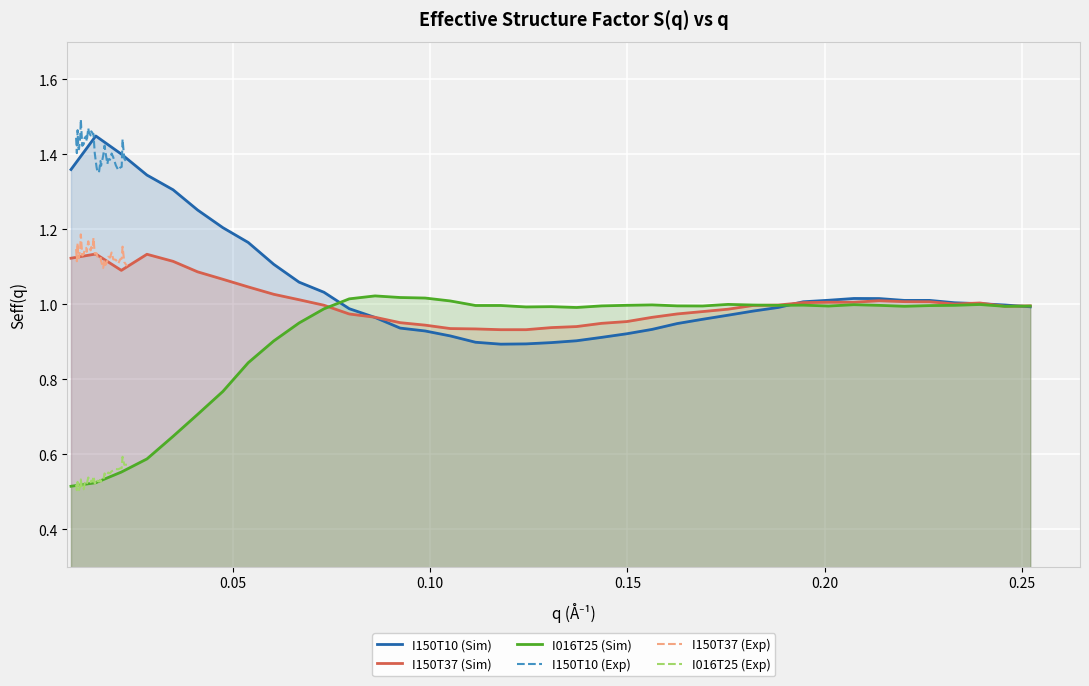

True or false: I016T25 (Sim) has more than 2 points higher than both neighbors.

True